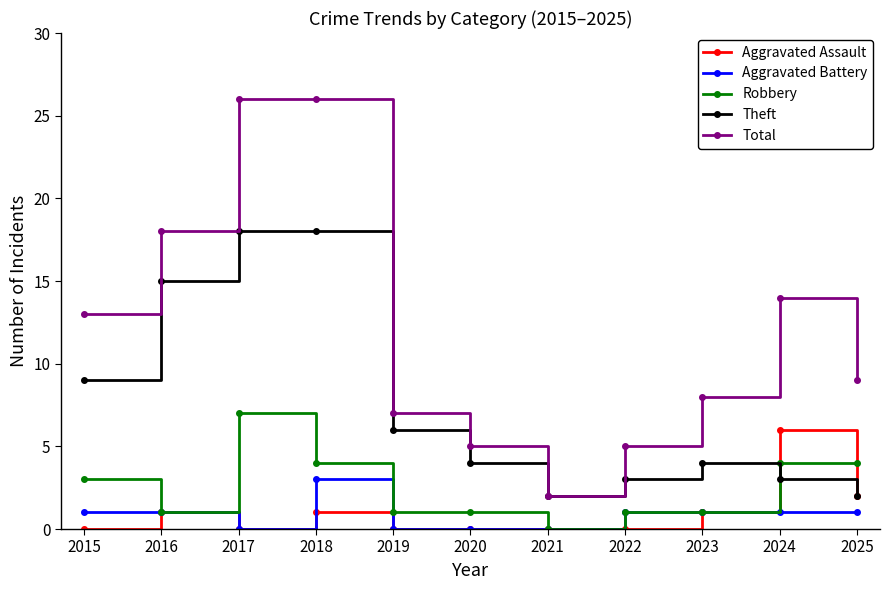

The Aggravated Battery series shows 2 at 2015. True or false?

False